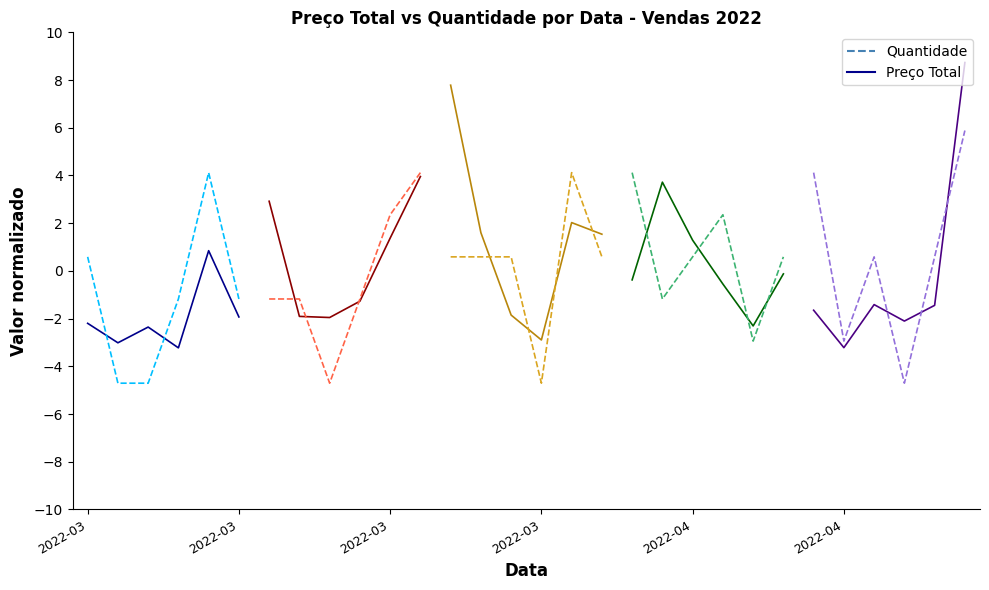

What are all the series names shown in the legend?

Preço Total, Quantidade